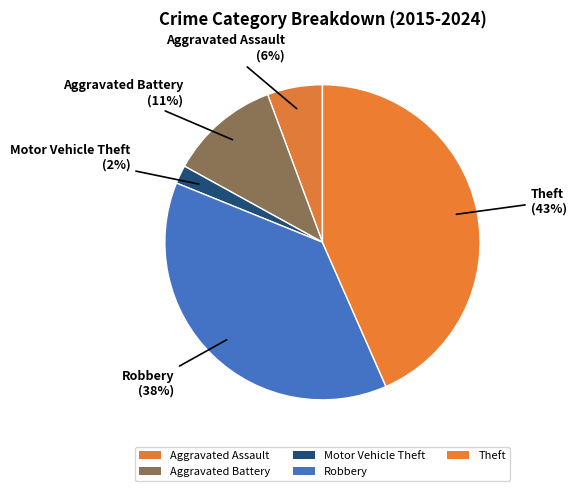

Count the number of slices in the pie.

5